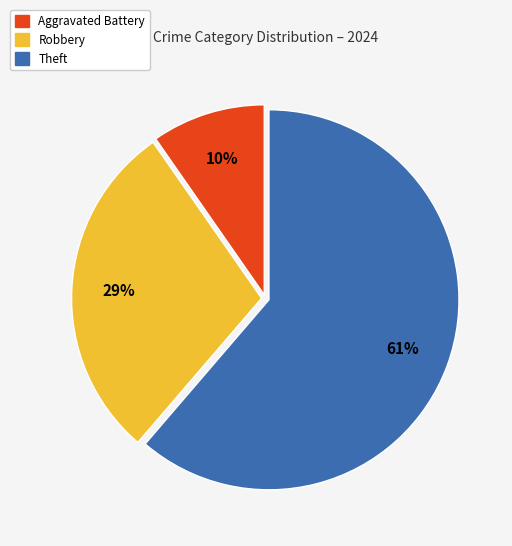

Is there a majority slice in this chart?

Yes